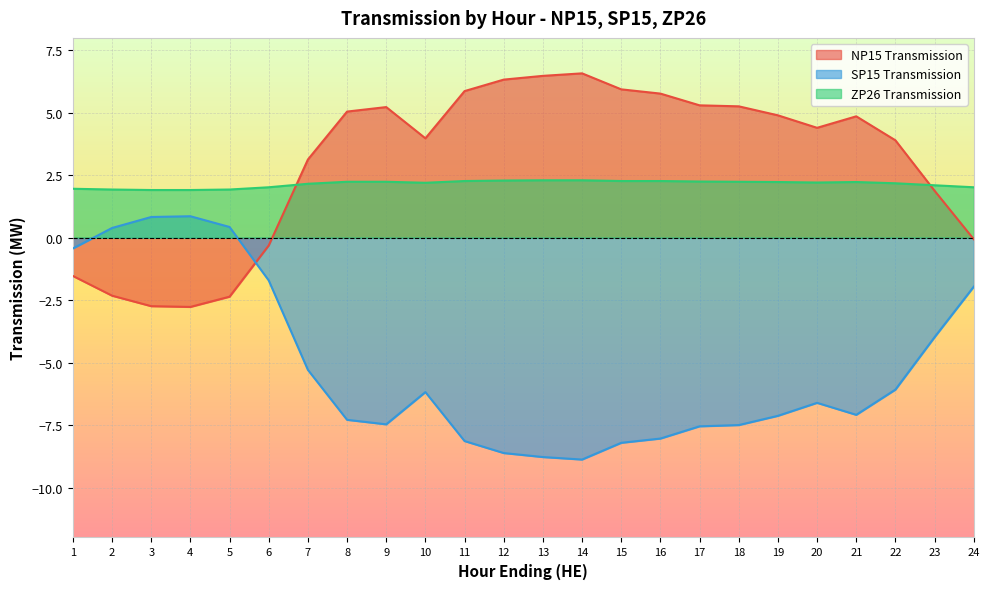

List the series in order of their peak value, lowest first.

SP15 Transmission, ZP26 Transmission, NP15 Transmission